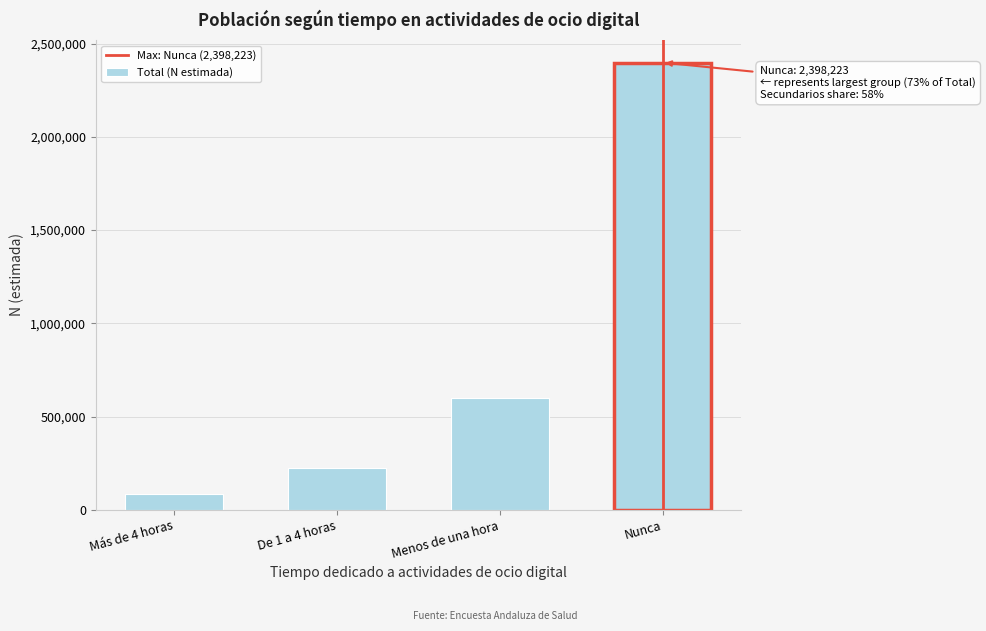

Reading left to right, what are all the values shown in this chart?

Más de 4 horas=84583	De 1 a 4 horas=223443	Menos de una hora=600627	Nunca=2398223